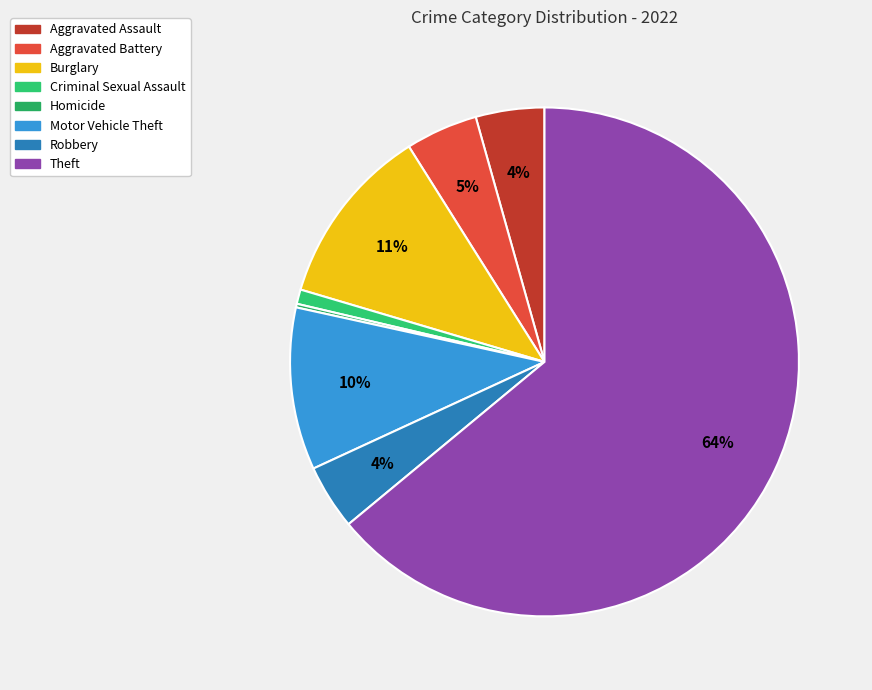

The Homicide slice represents 0% of the pie. True or false?

True